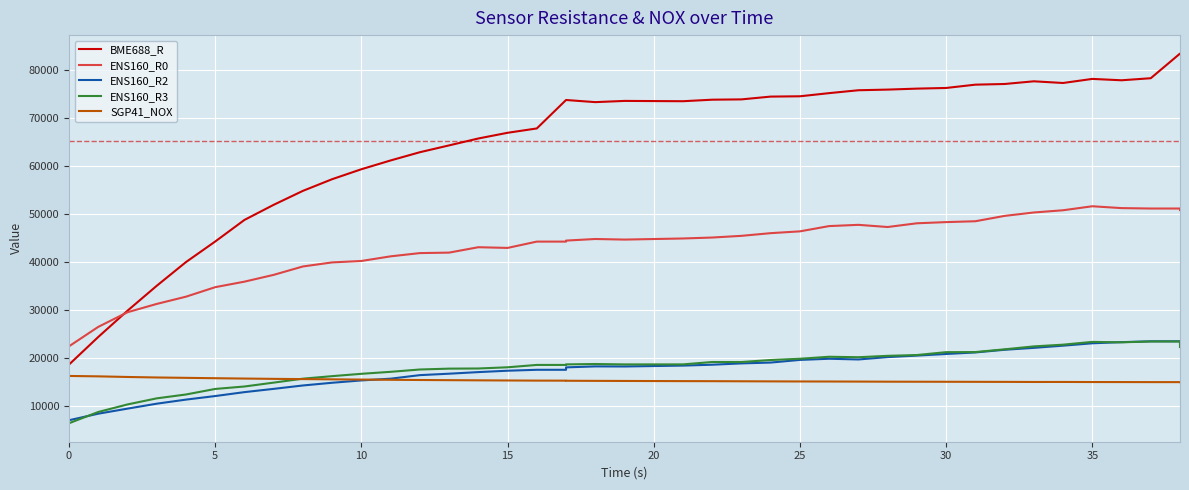

True or false: ENS160_R2 has more than 0 interior local peaks.

True